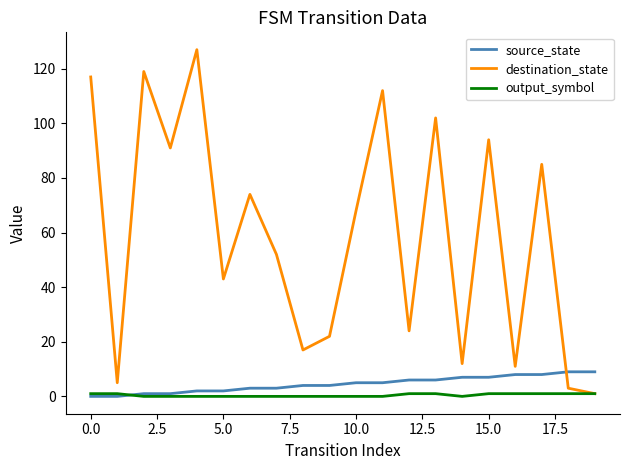

Which series has the widest spread of values?

destination_state